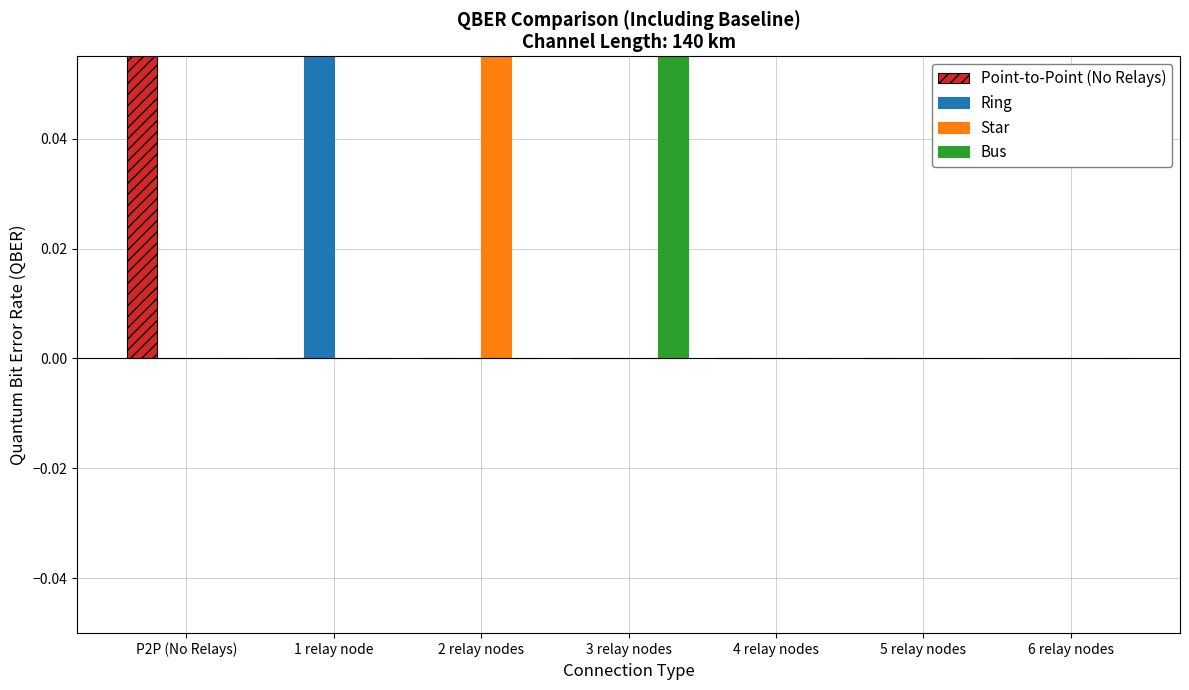

Rank the series by their maximum value, from lowest to highest.

Point-to-Point (No Relays), Ring, Star, Bus